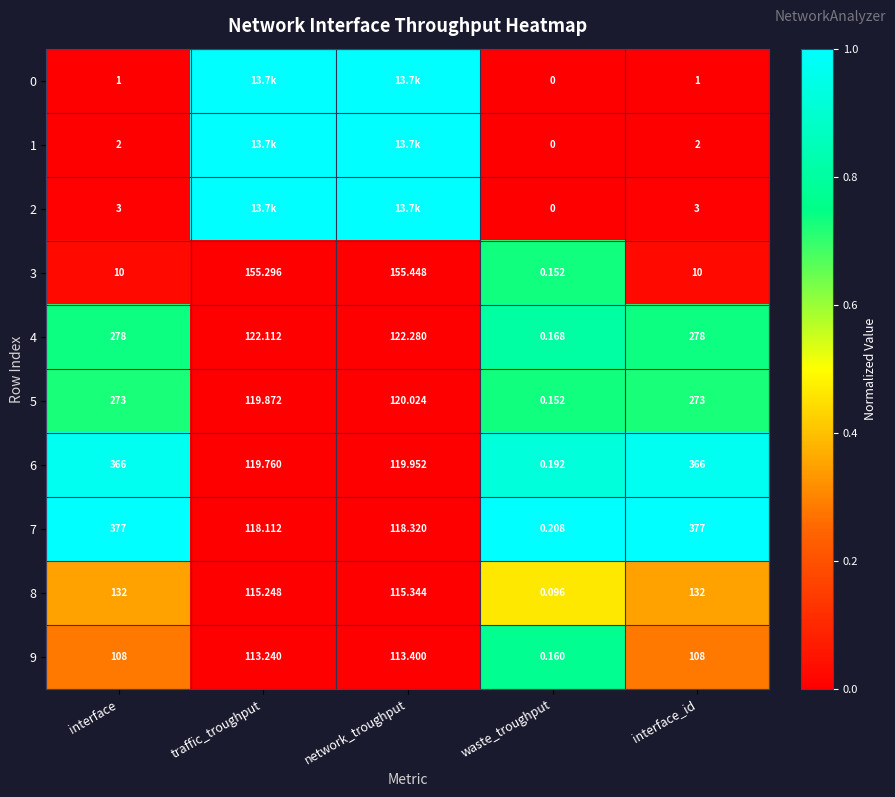

At how many categories does at least one series exceed 0?

5